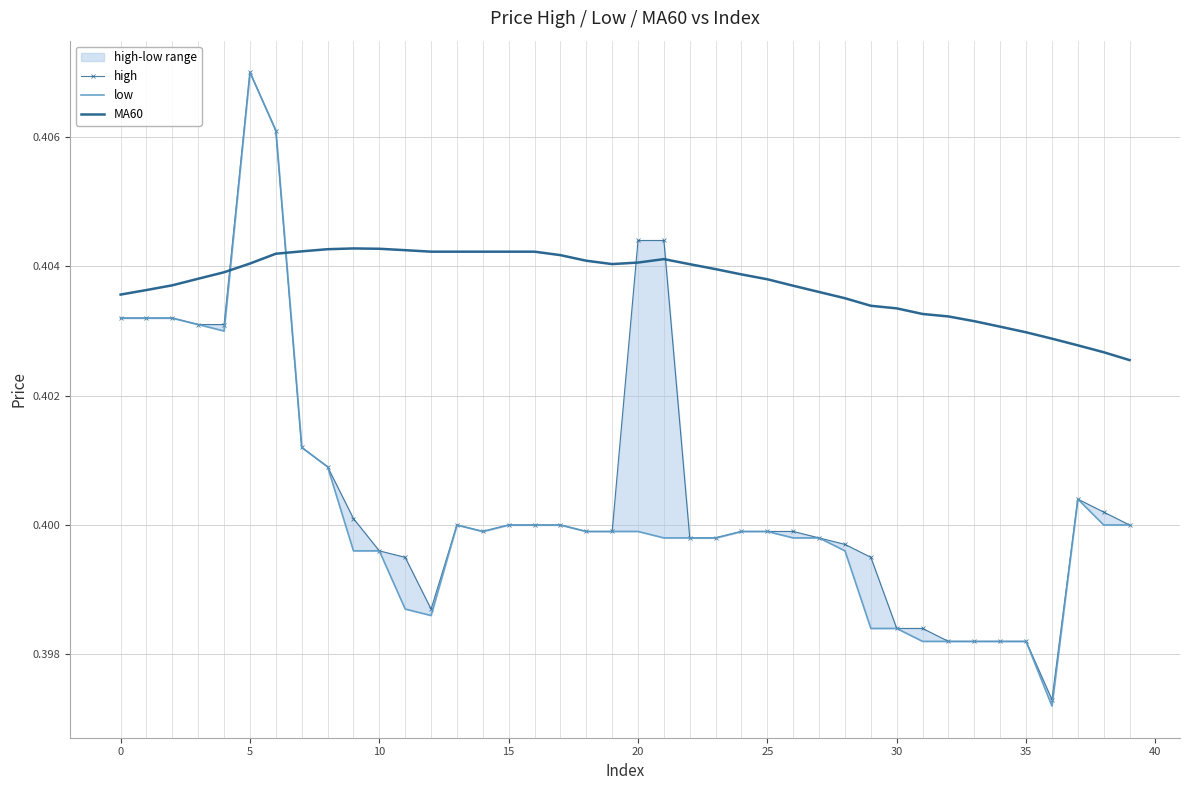

Between 20 and 22, which series saw the biggest shift?

high